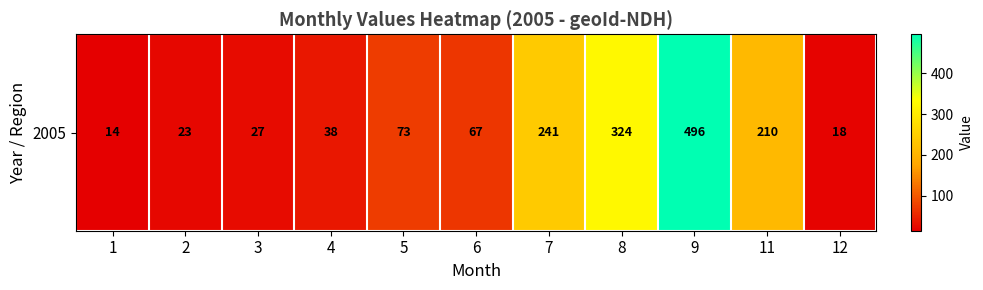

Is it true that the value at 12 is 32?

False